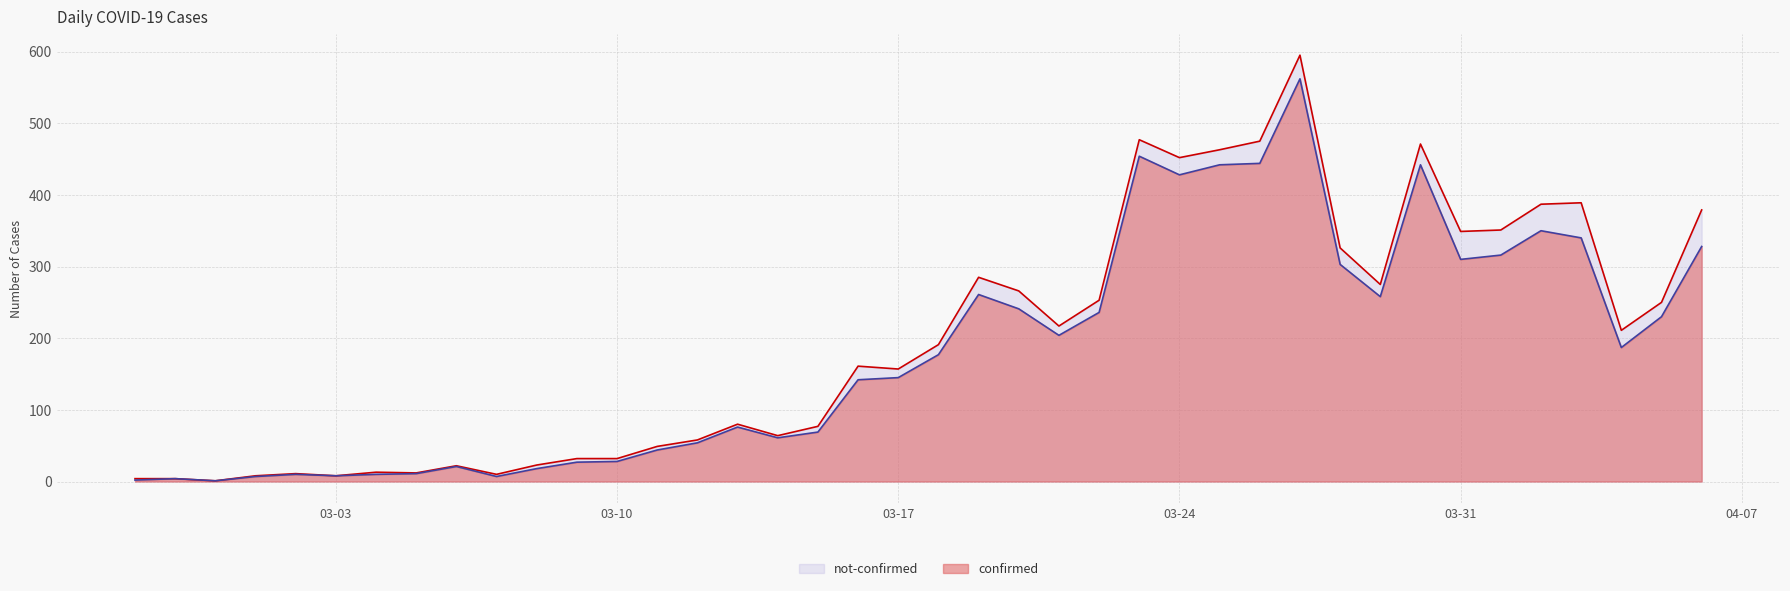

Where is the first local maximum?

2020-02-28